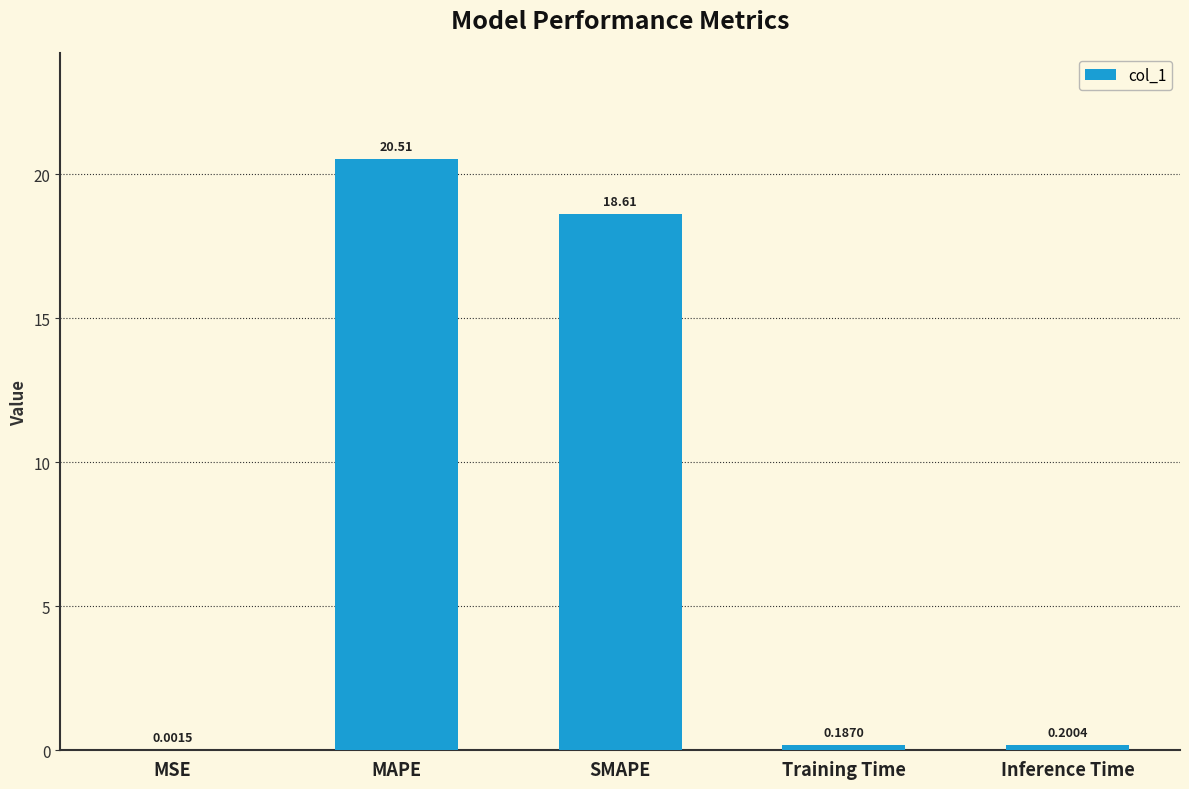

Which has a higher value, MAPE or MSE?

MAPE